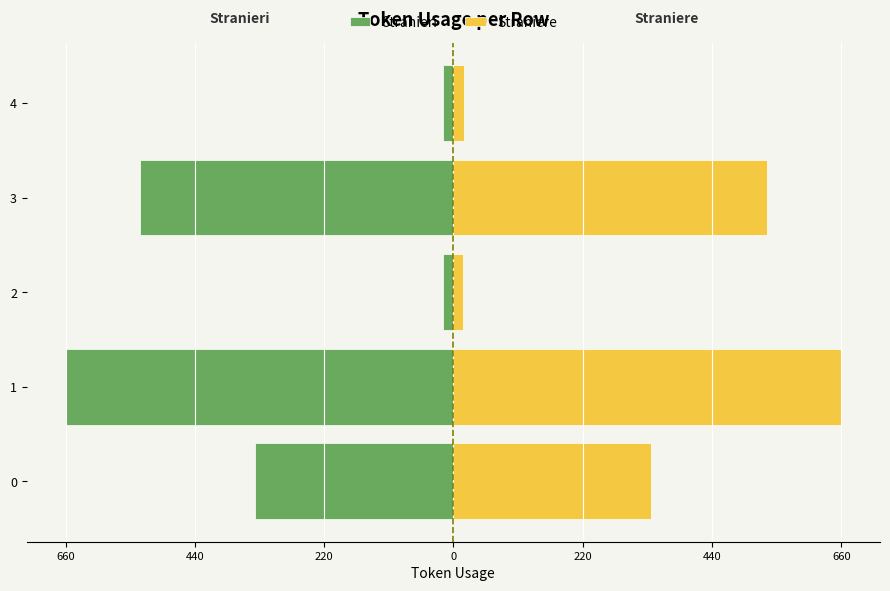

At 3, list the series in order from smallest to largest.

Stranieri, Straniere